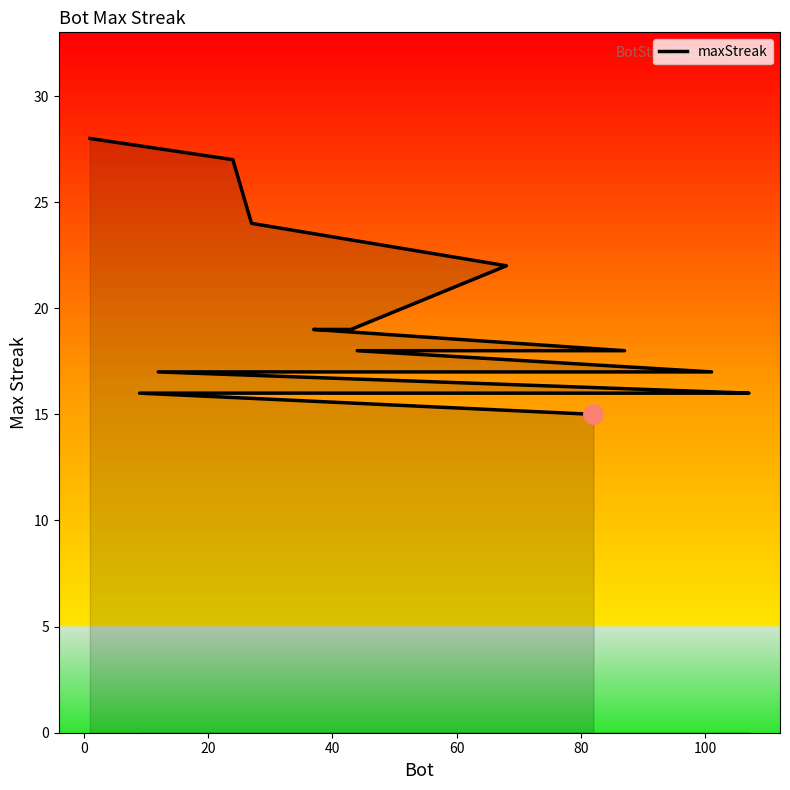

What is the greatest value displayed?

28